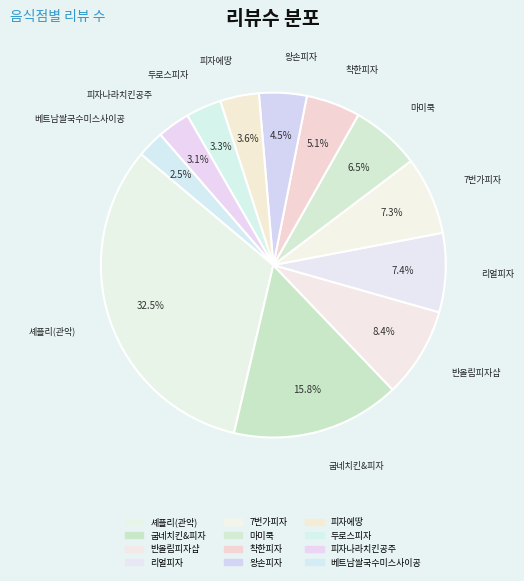

To the nearest percent, what is the difference between the 왕손피자 and 반올림피자샵 slice percentages?

4%